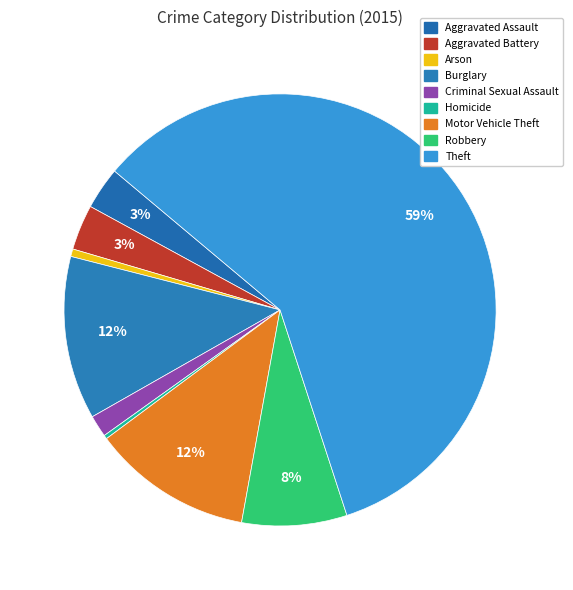

True or false: Theft accounts for 49% of the total.

False